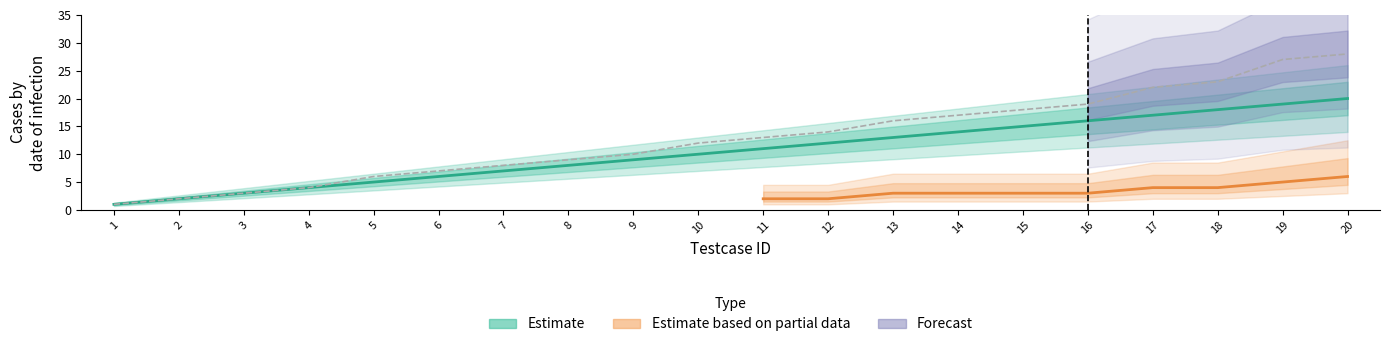

Where is Cumulative Fail nearest to the value 14?

12